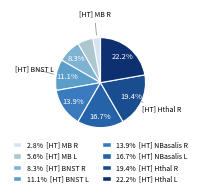

How many slices are in this pie chart?

8